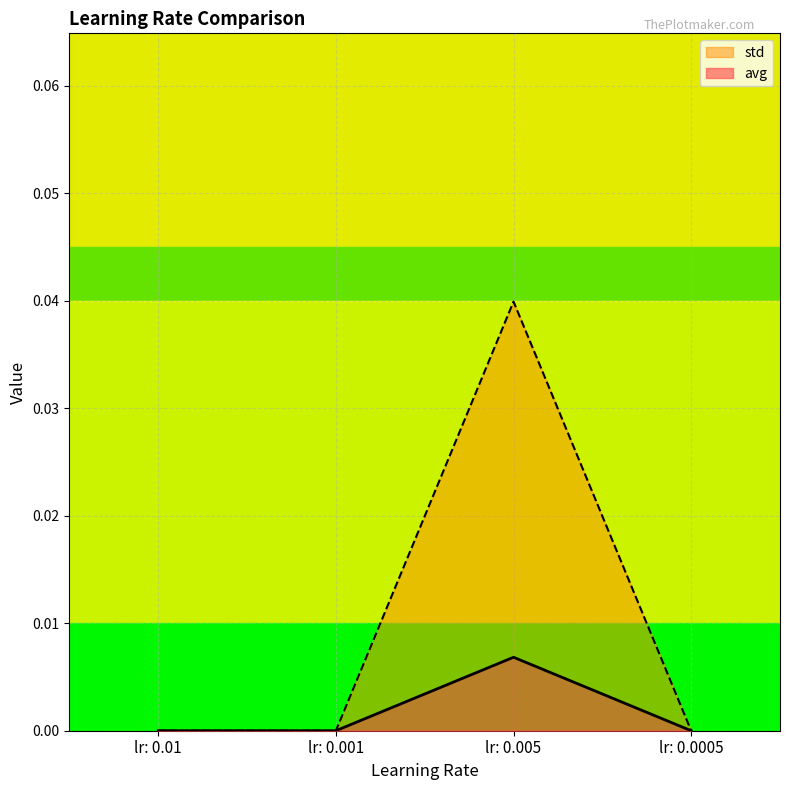

Which series changed the most between lr: 0.001 and lr: 0.0005?

avg